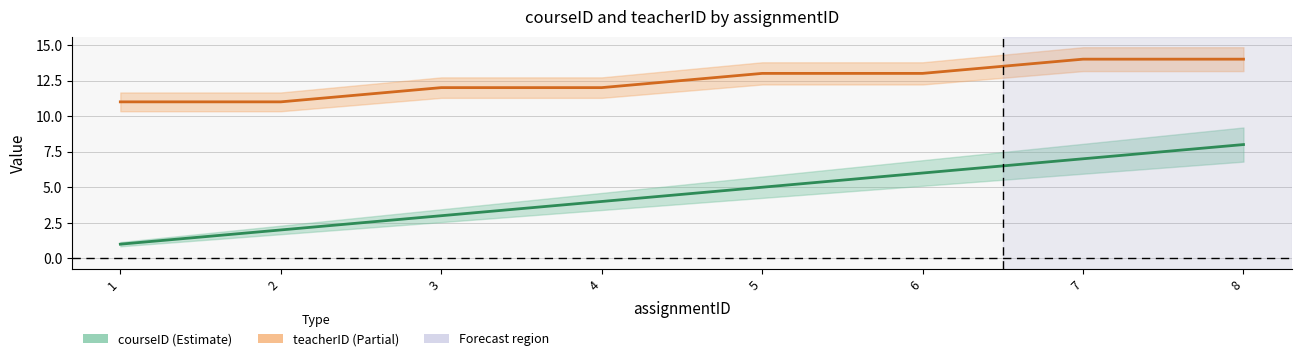

True or false: courseID and teacherID cross at least once.

False